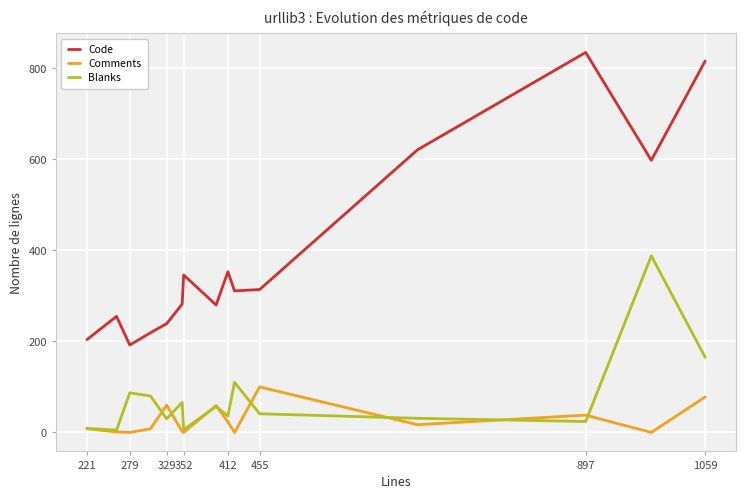

Which series has the widest spread of values?

Code